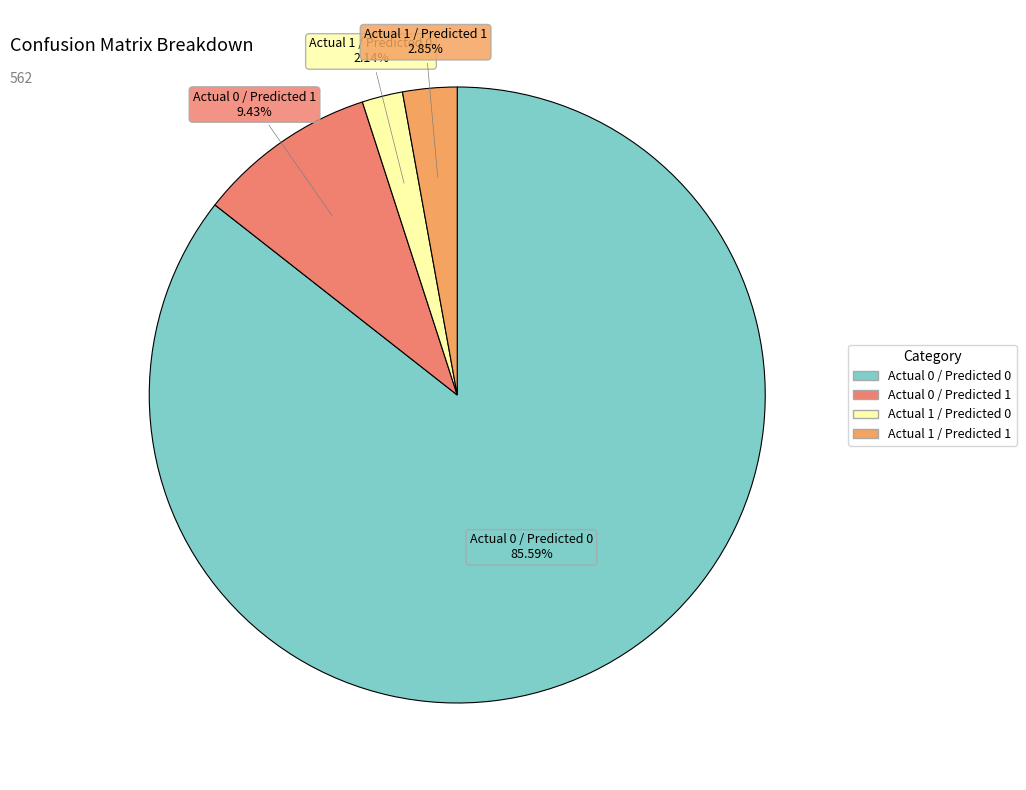

The Actual 1 / Predicted 1 slice represents 17% of the pie. True or false?

False